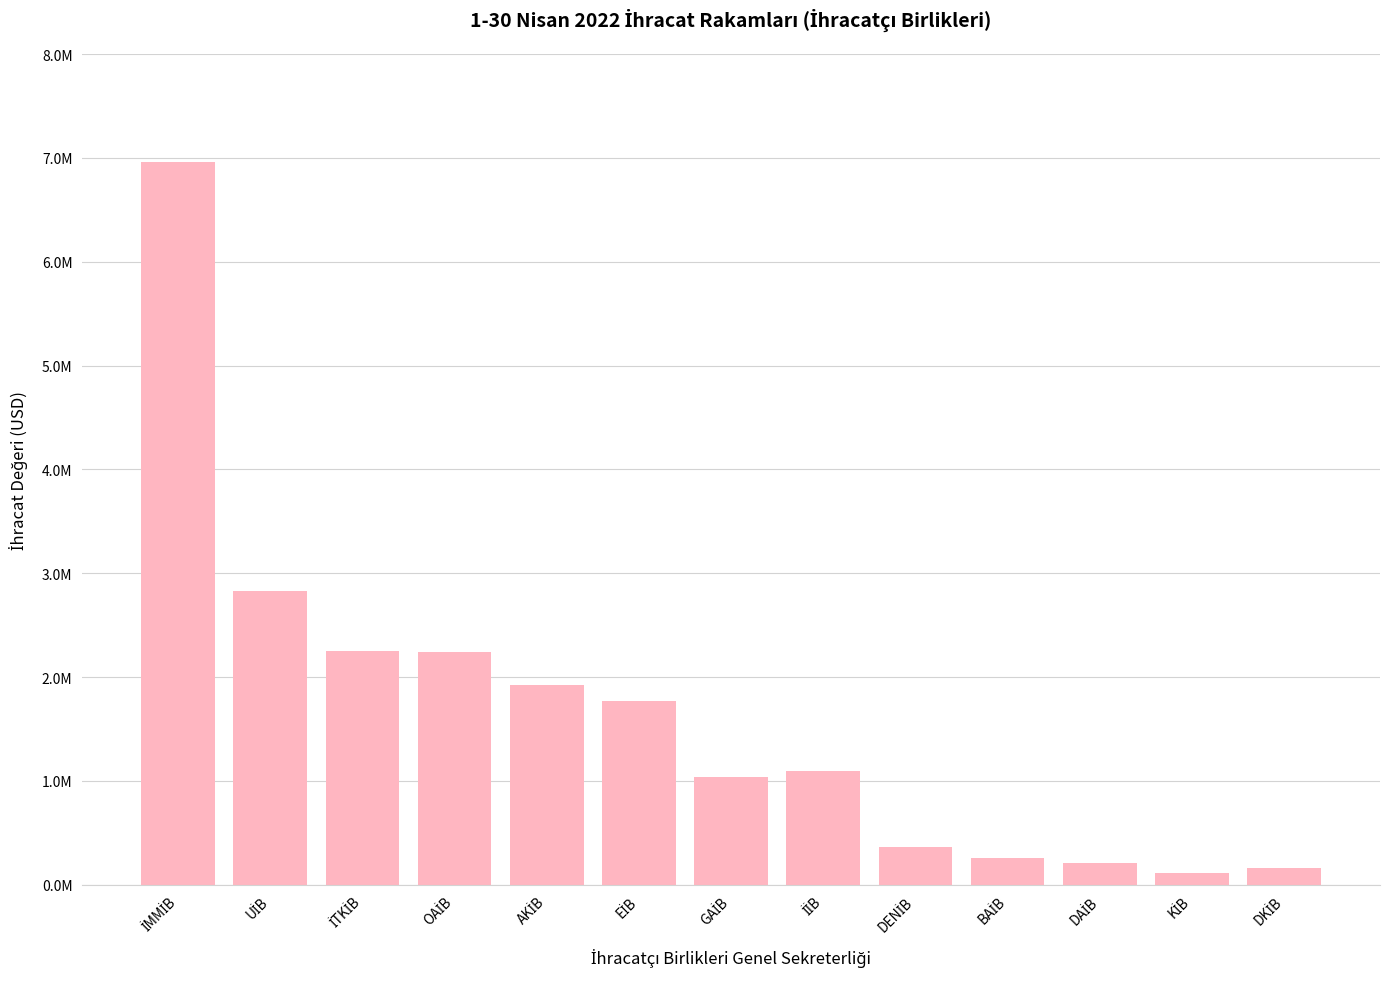

Are the bars grouped side by side (vs. stacked)?

No